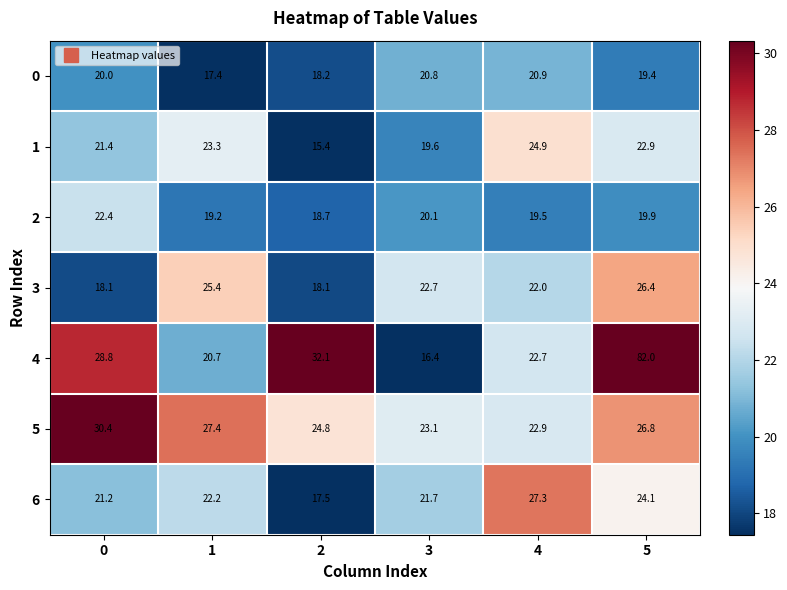

How many values in the 4 series are below 28?

3